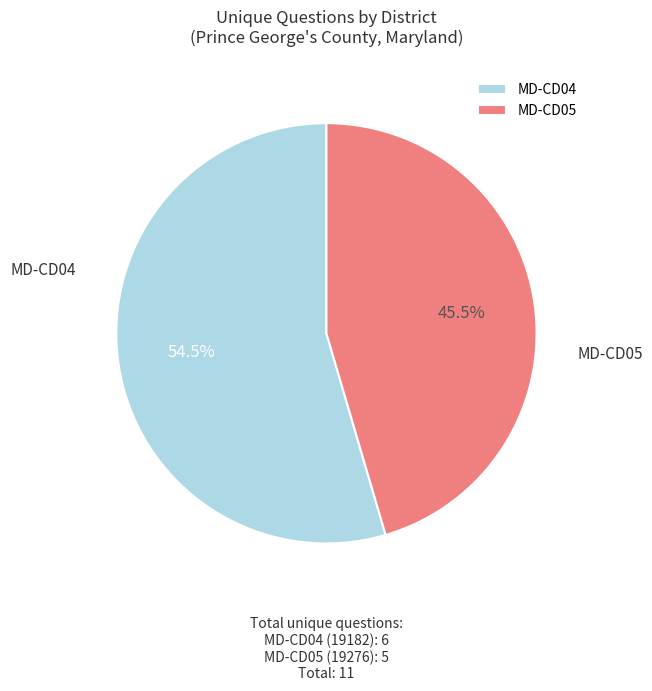

Is there a majority slice in this chart?

Yes